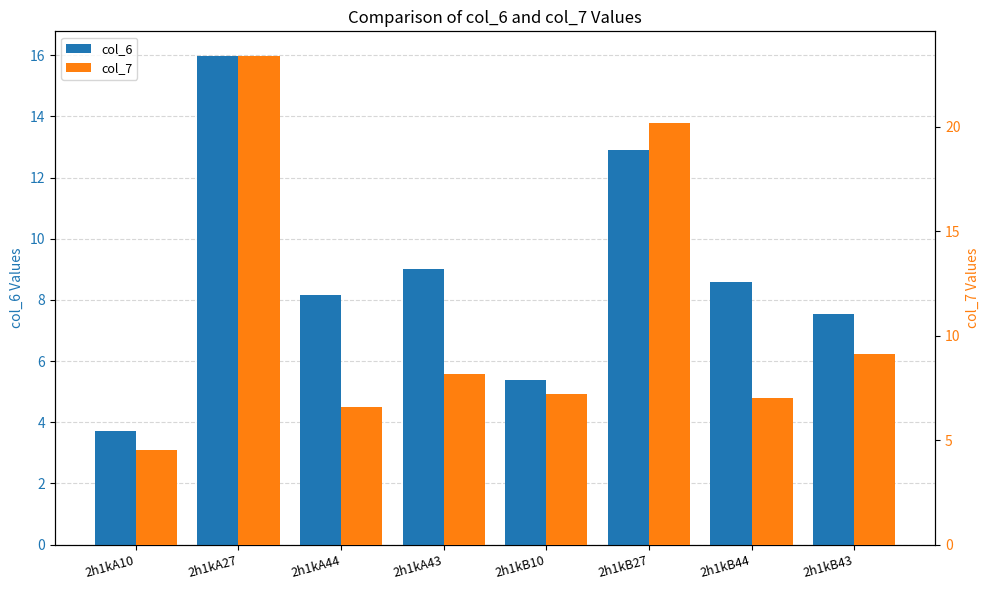

What is the maximum value shown in the chart?

23.4